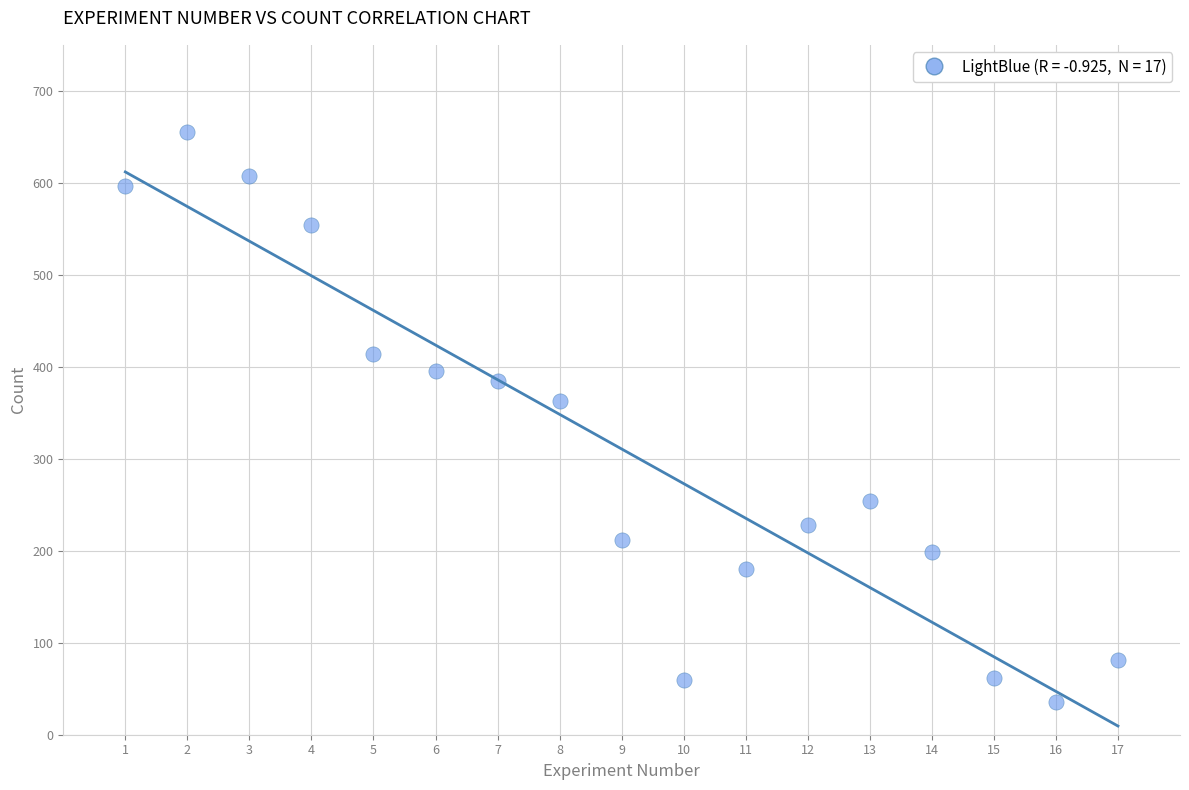

What Y value in the scatter plot is closest to 345?

363